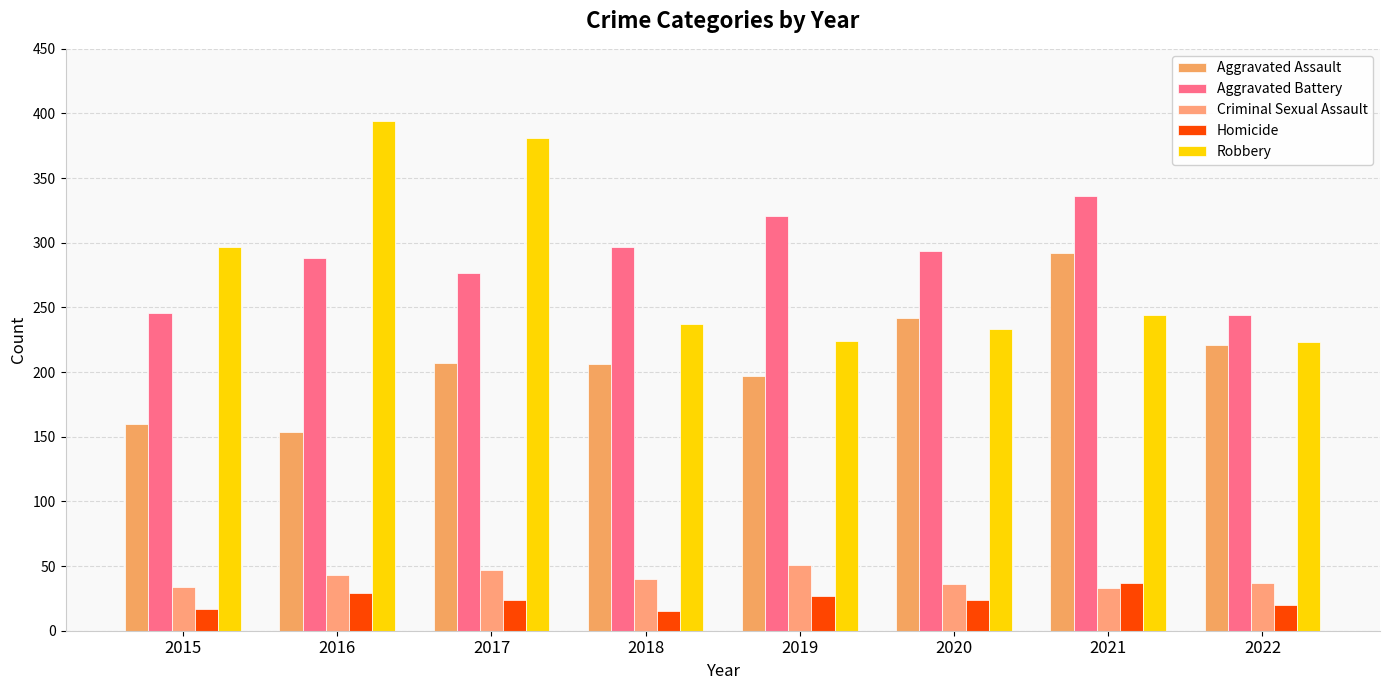

How many distinct data groups are displayed?

5